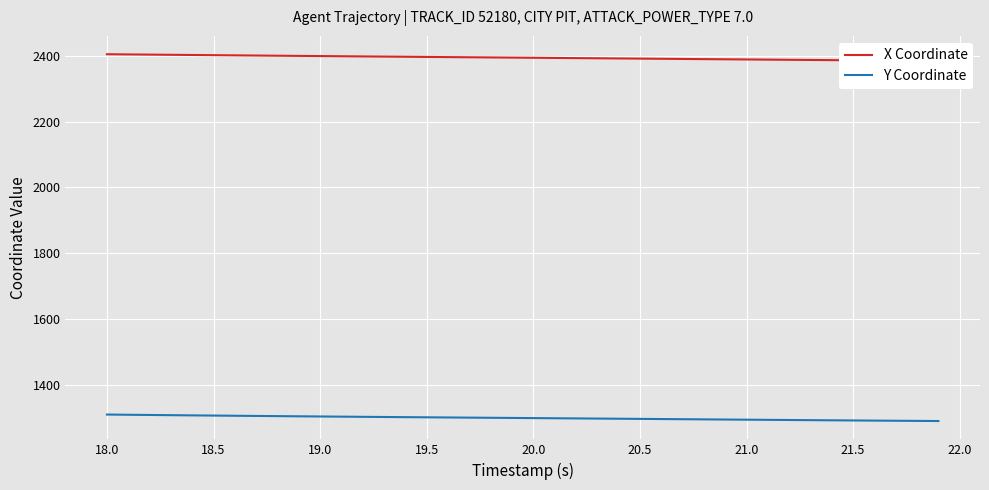

True or false: X Coordinate and Y Coordinate cross at least once.

False